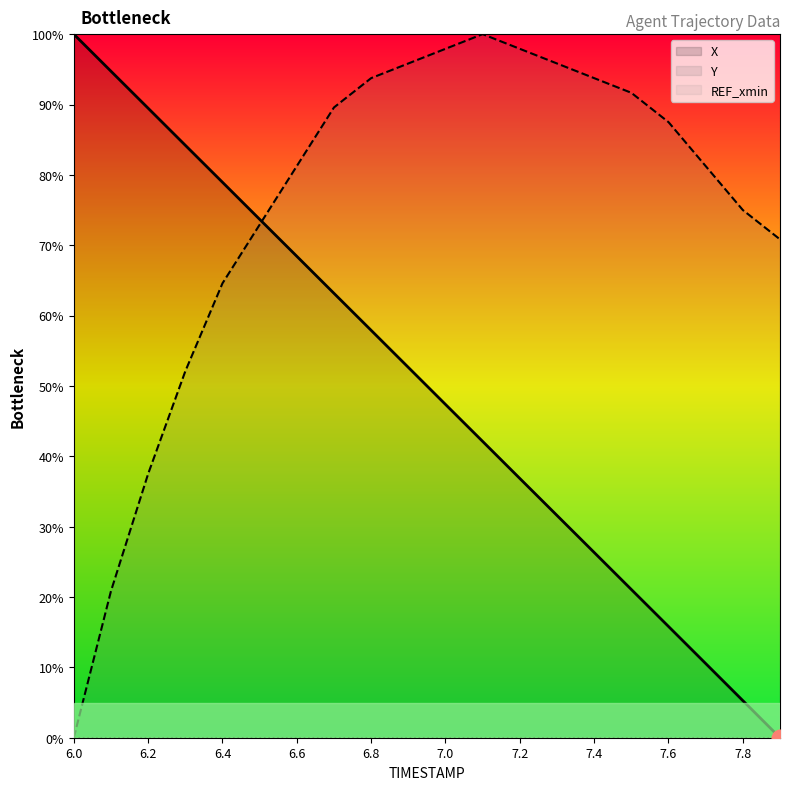

What value does the Y series have at 15?

91.7